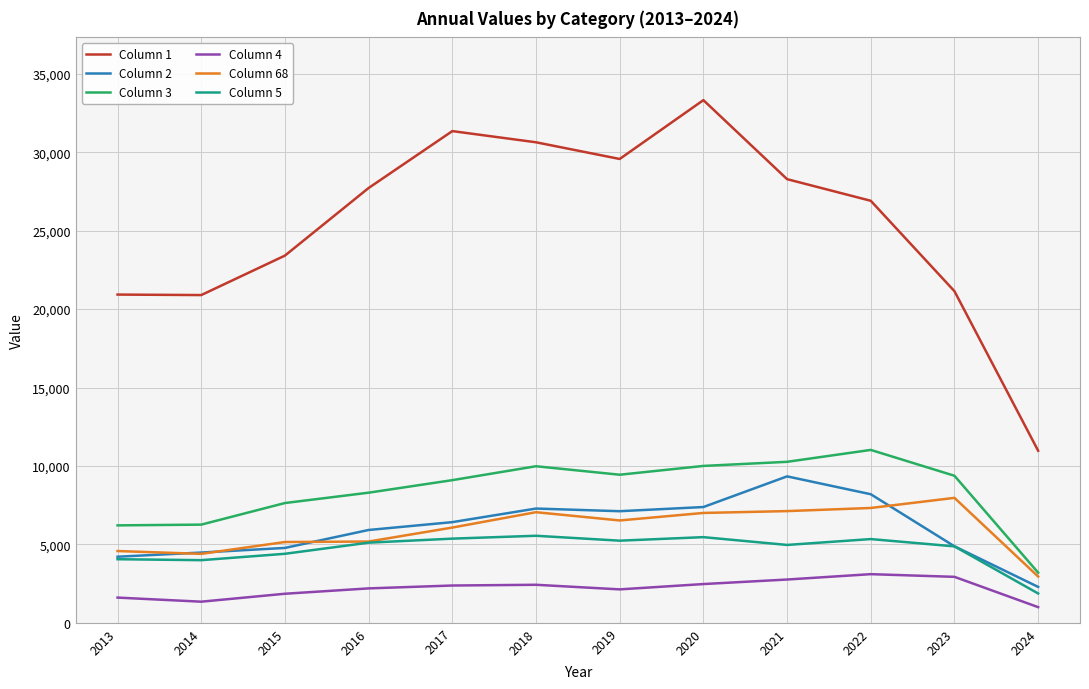

True or false: Column 1 and Column 2 intersect in this chart.

False